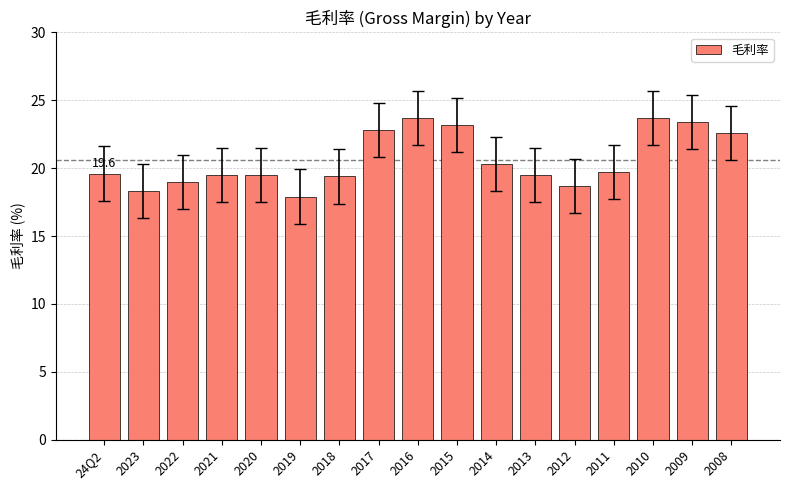

What is the value of the 7th bar from the left?

19.4